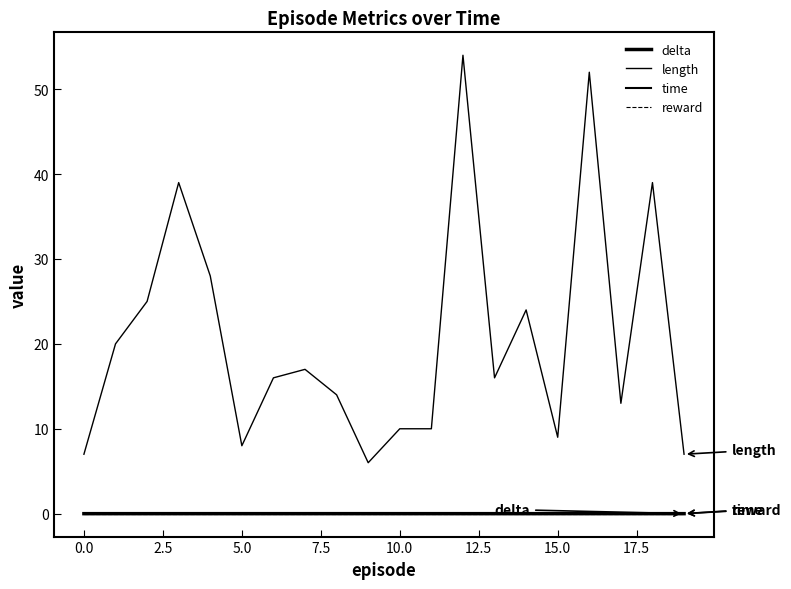

Rank the series by their maximum value, from lowest to highest.

reward, delta, time, length